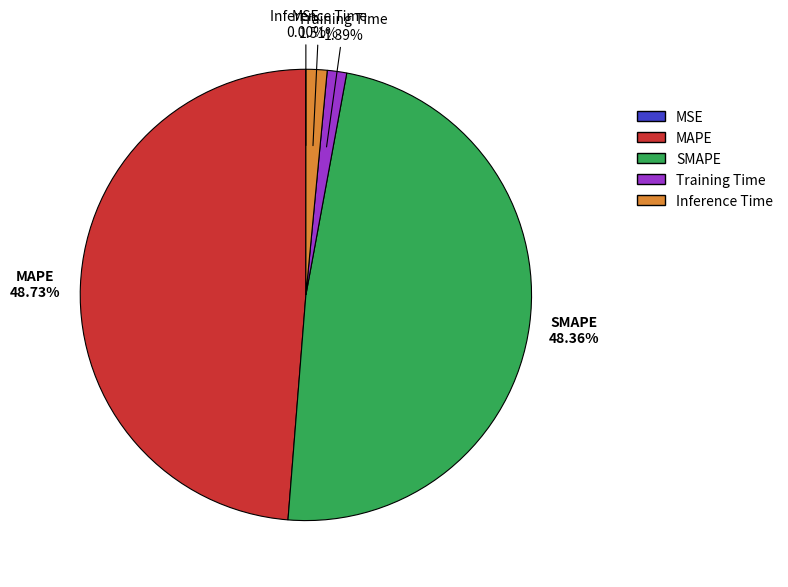

Does any single category account for the majority?

No